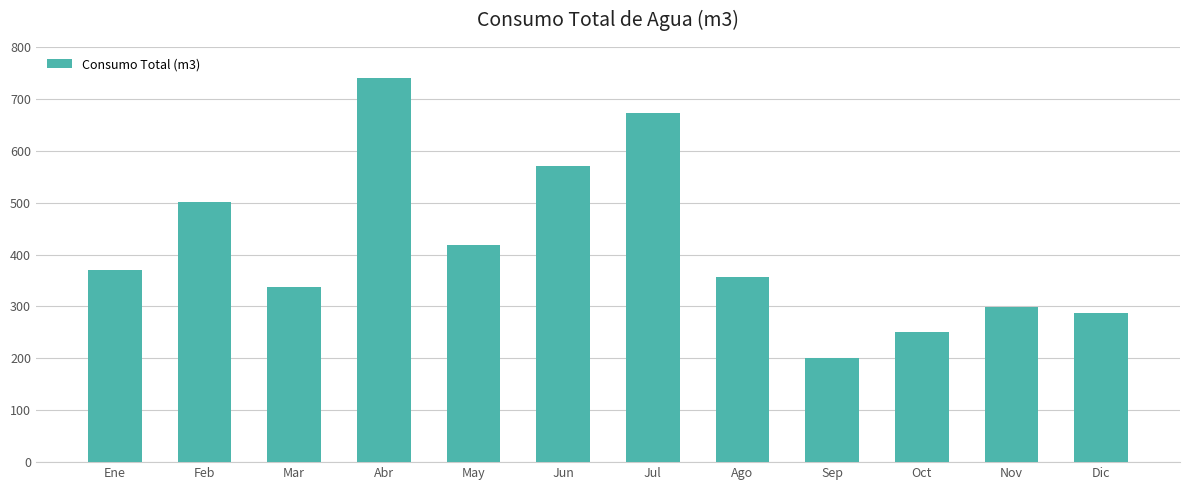

True or false: the data shows 145 at Dic.

False